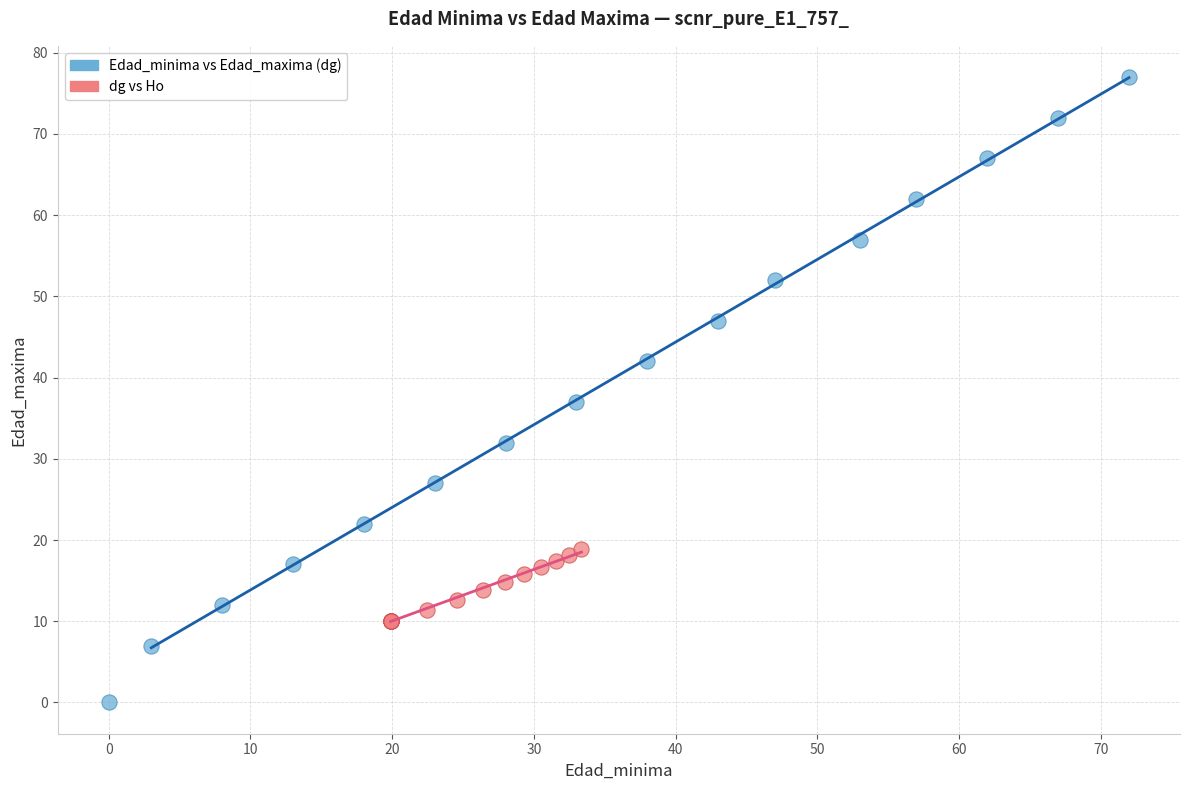

Which series contains the lowest Y value?

Edad_minima vs Edad_maxima (dg)